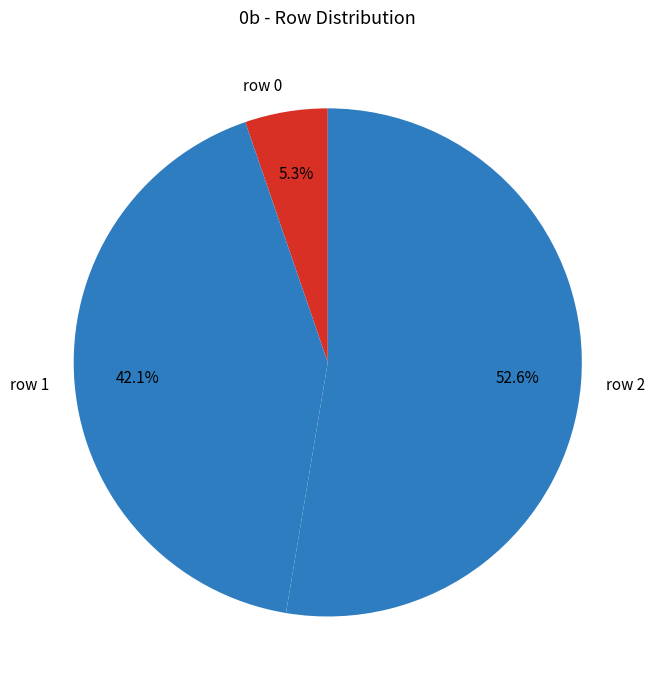

True or false: row 1 accounts for 31% of the total.

False